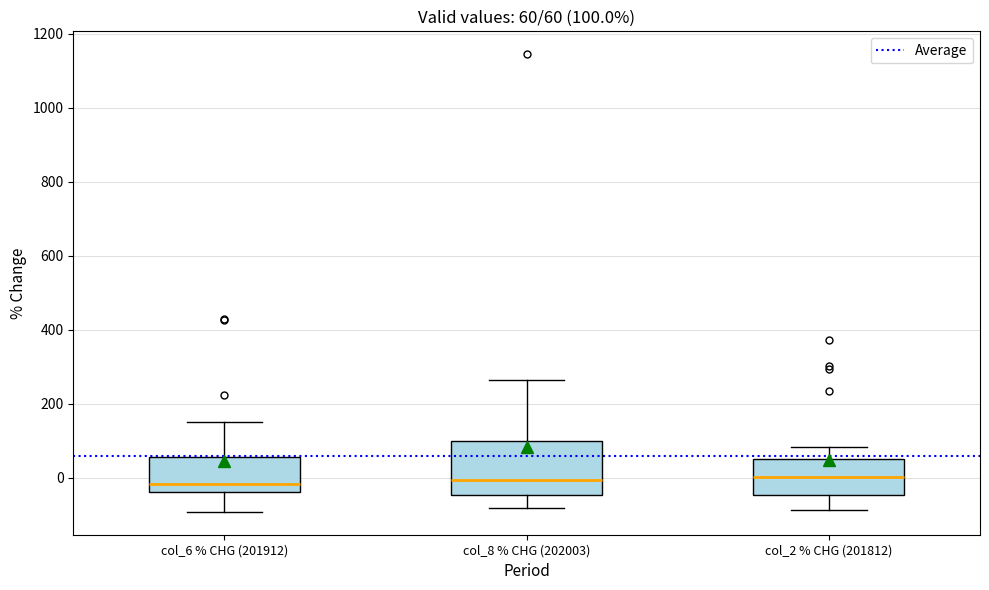

Which box is the tallest, from its lower edge to its upper edge?

col_8 % CHG (202003)